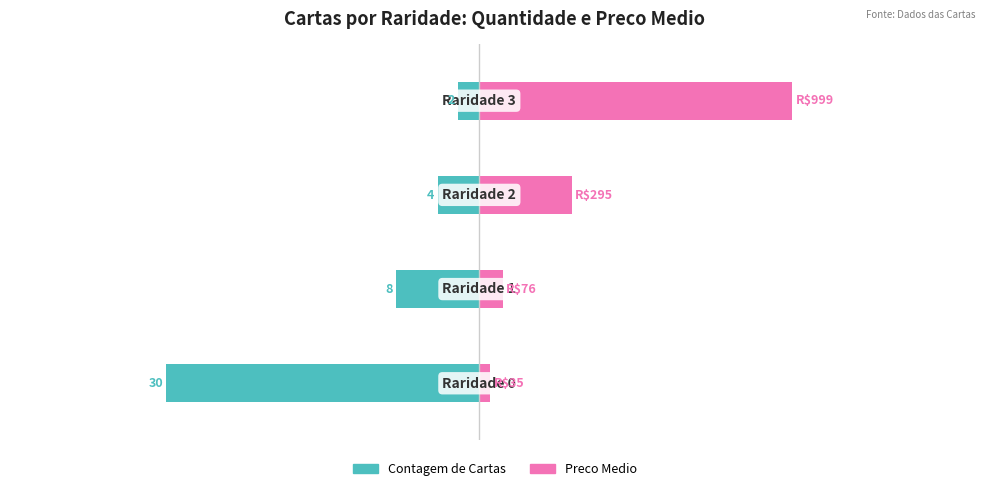

Read the Preco Medio (normalizado) value at 2.

8.9